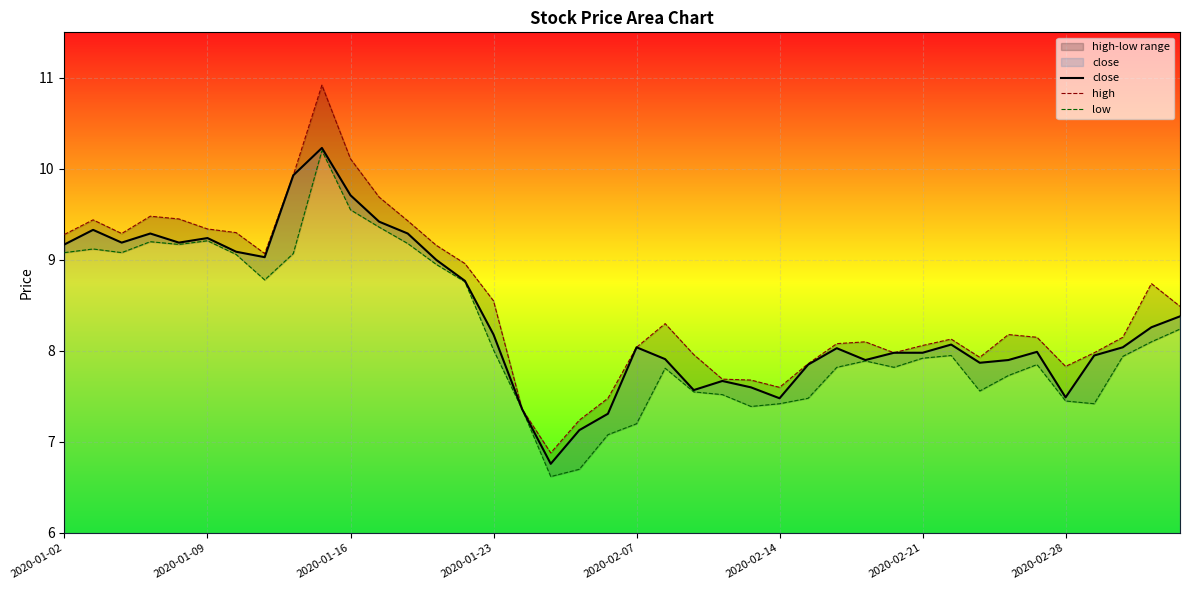

How many lines are shown in the chart?

3